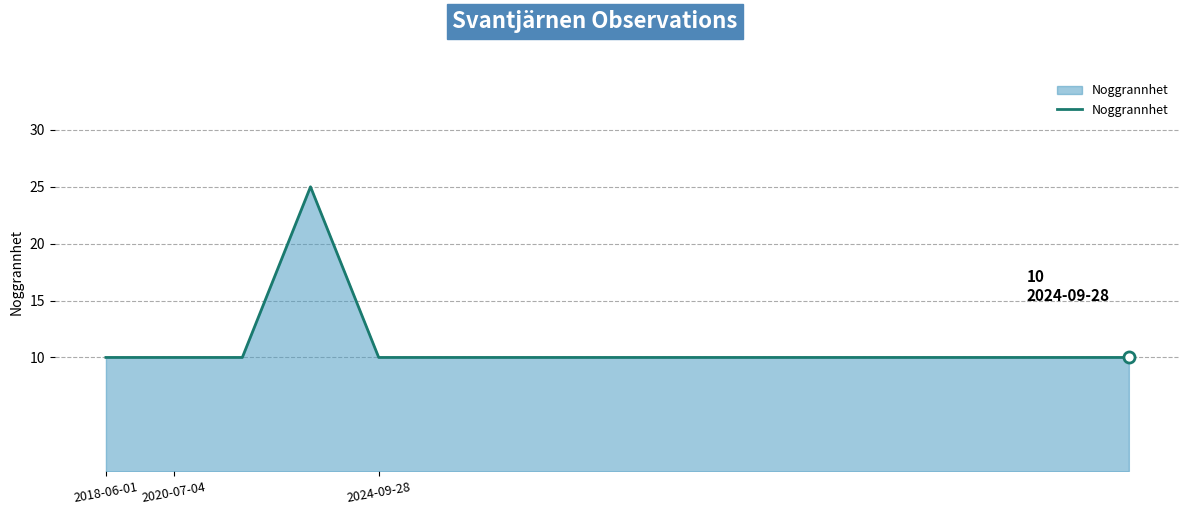

What is the smallest value displayed?

10